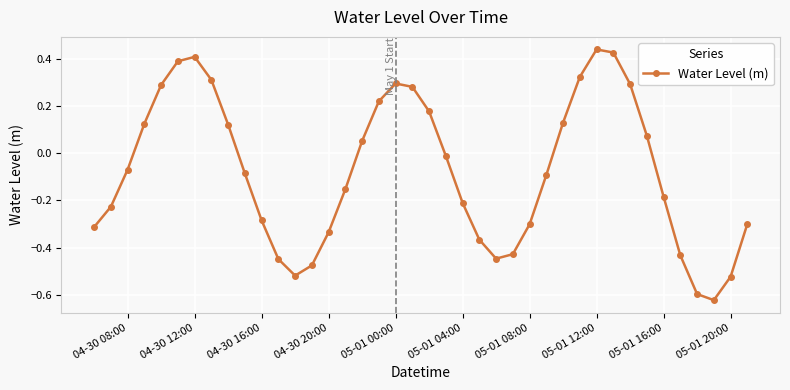

How many interior local peaks (higher than both neighbors) does the data have?

3